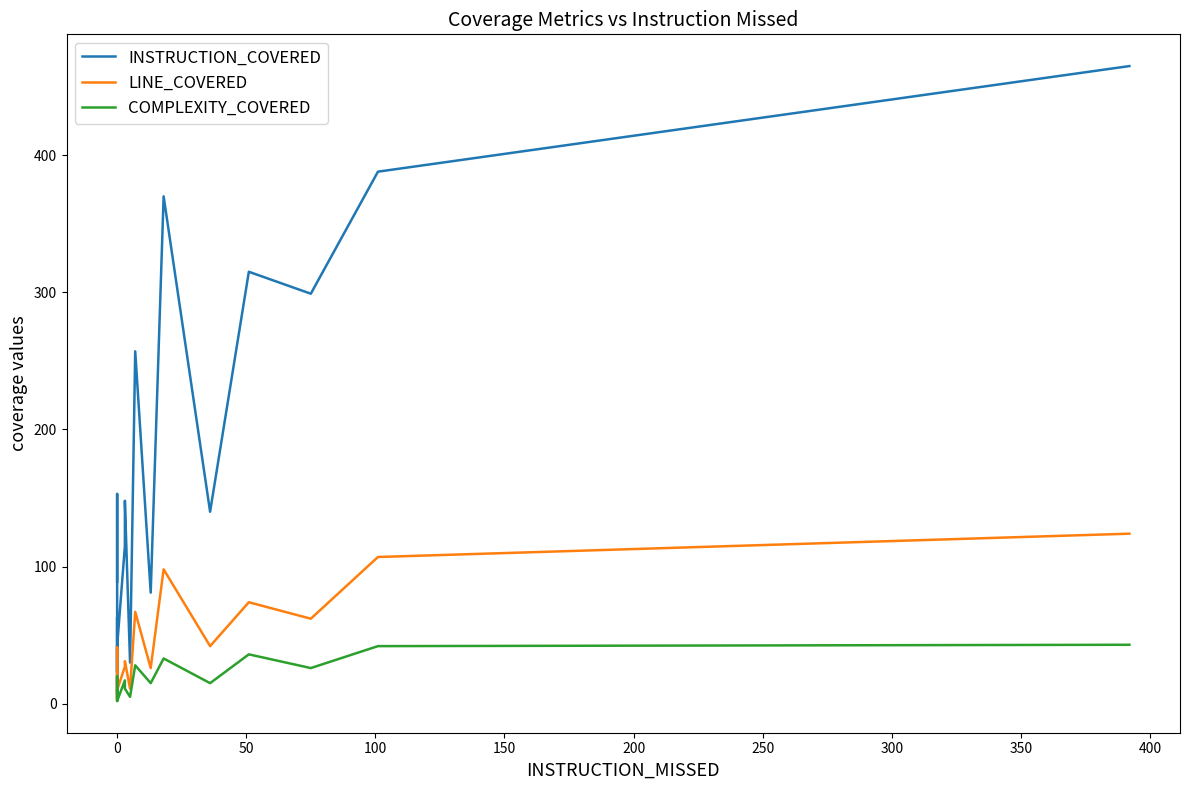

True or false: INSTRUCTION_COVERED and COMPLEXITY_COVERED cross at least once.

False